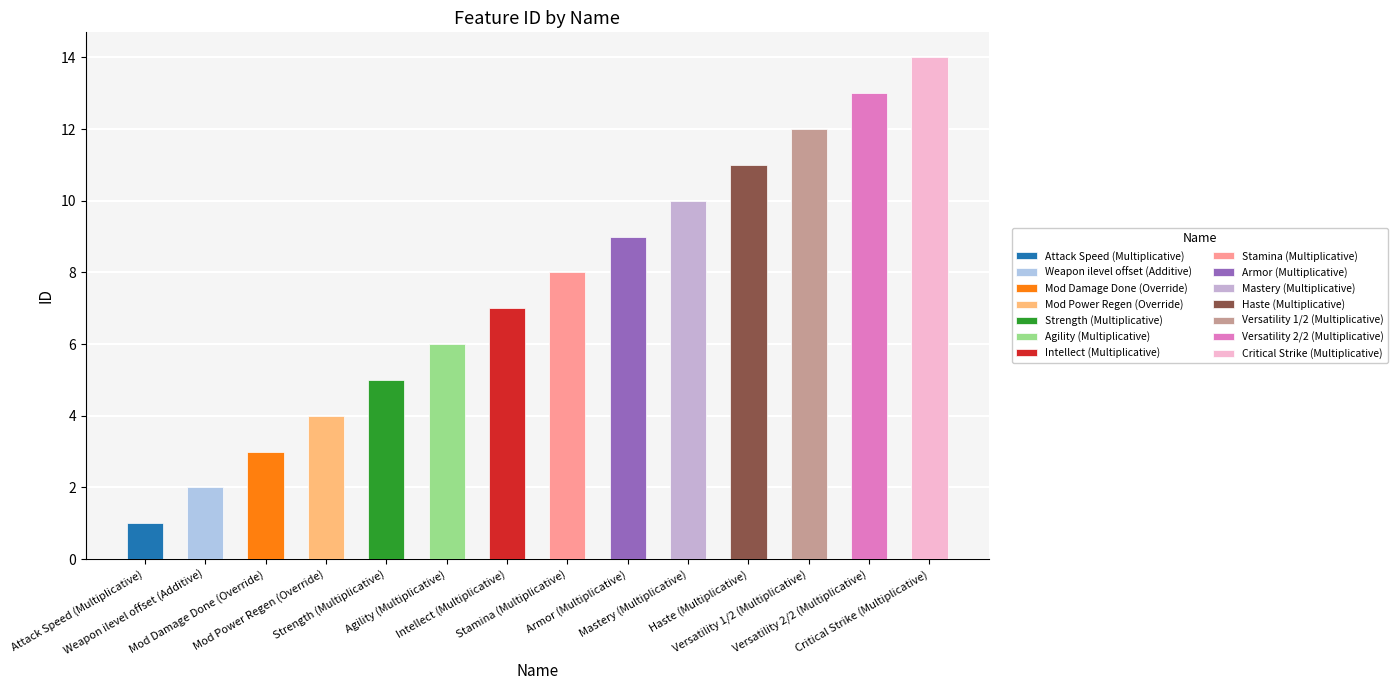

How many bars are there in total?

14